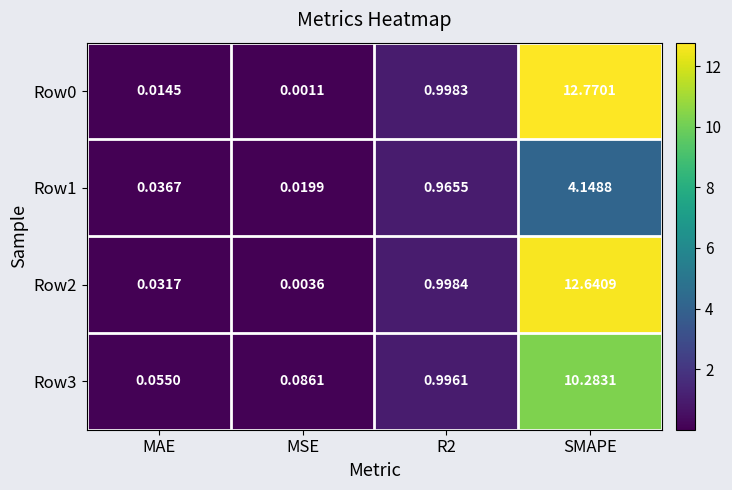

Count the number of categories in the chart.

4